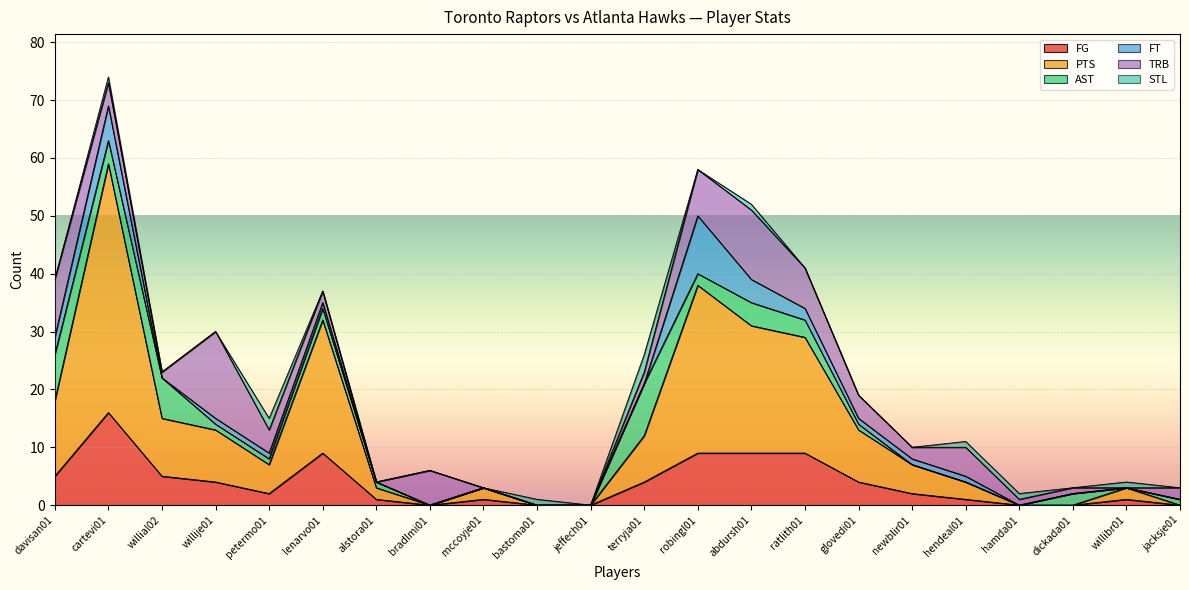

How many series are shown in this chart?

6